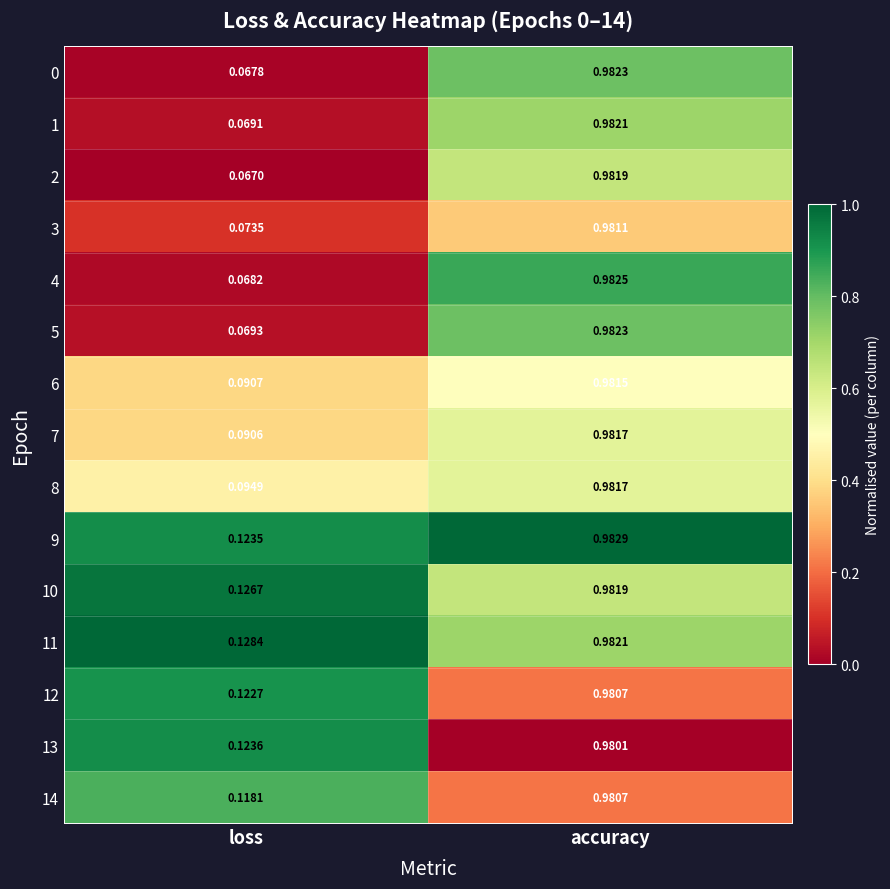

Where is 7 nearest to the value 0?

loss